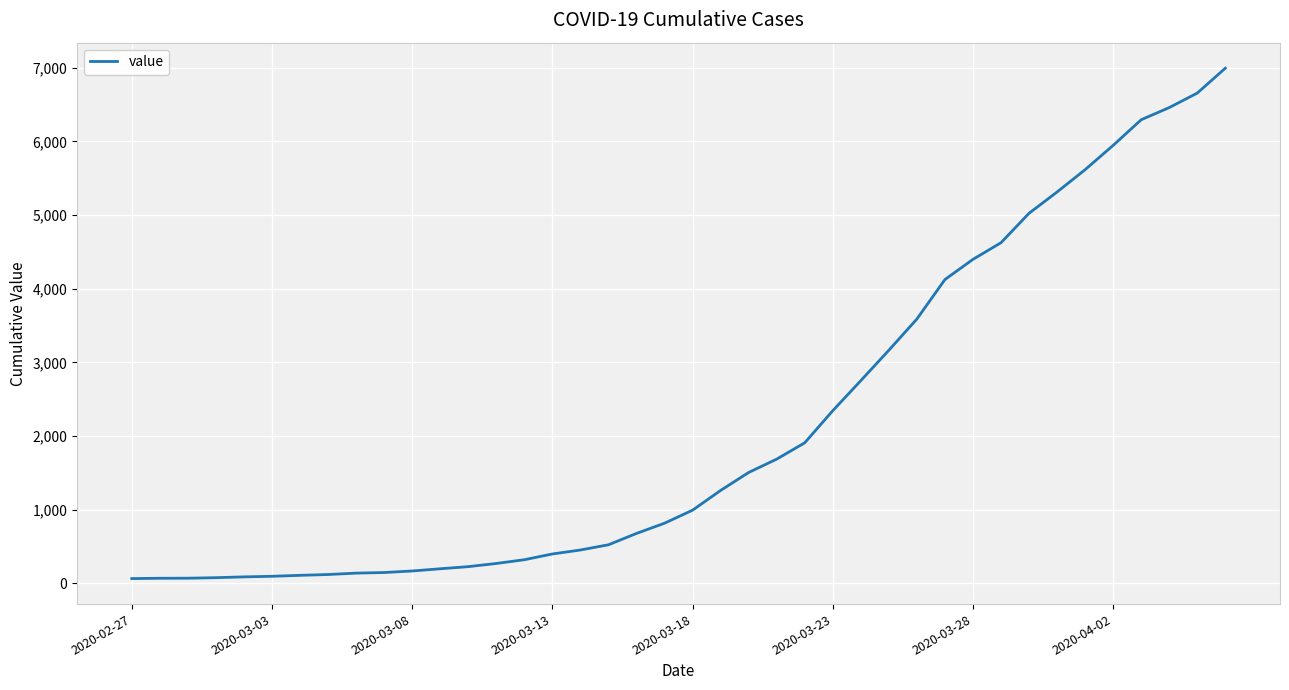

What is the difference between the maximum and minimum values?

6931